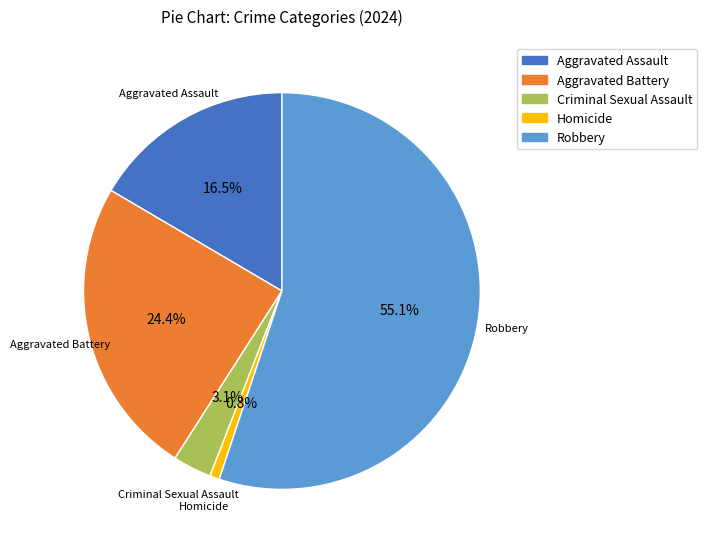

What percentage is the Criminal Sexual Assault slice, to the nearest percent?

3%